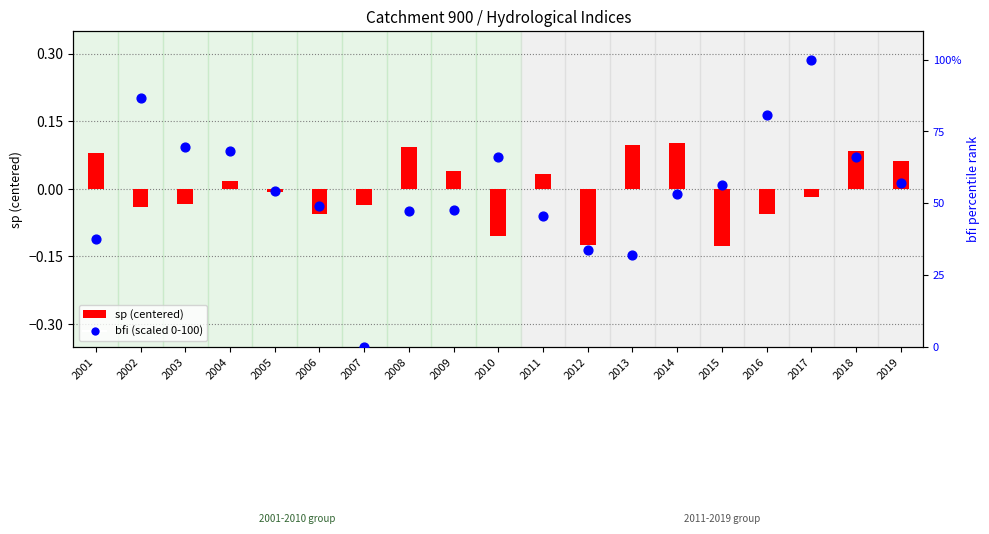

What are all the series names shown in the legend?

sp (centered), bfi (scaled 0-100)